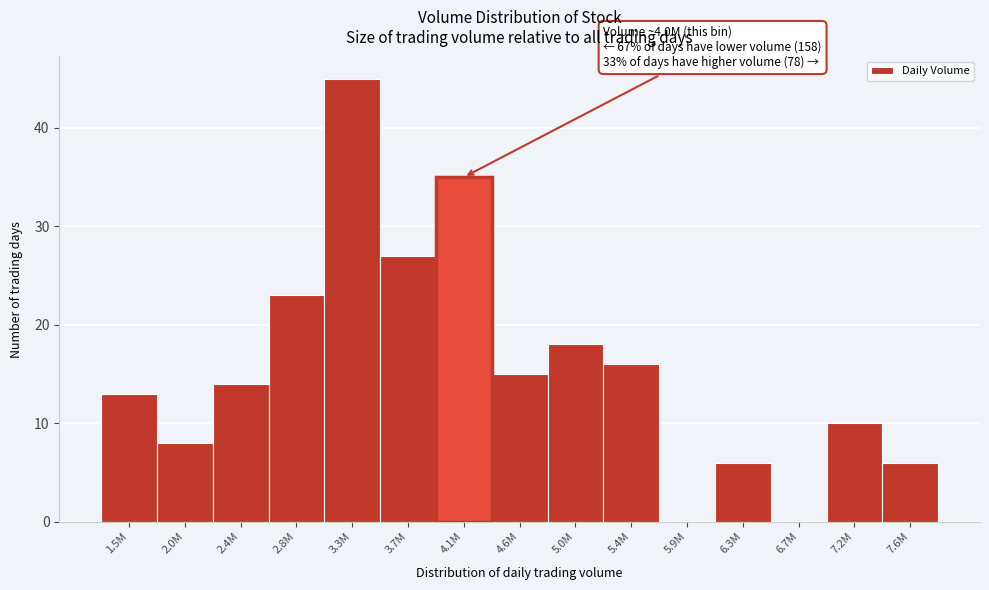

Reading left to right, list all the values displayed in this chart.

1.5M=13	2.0M=8	2.4M=14	2.8M=23	3.3M=45	3.7M=27	4.1M=35	4.6M=15	5.0M=18	5.4M=16	5.9M=0	6.3M=6	6.7M=0	7.2M=10	7.6M=6